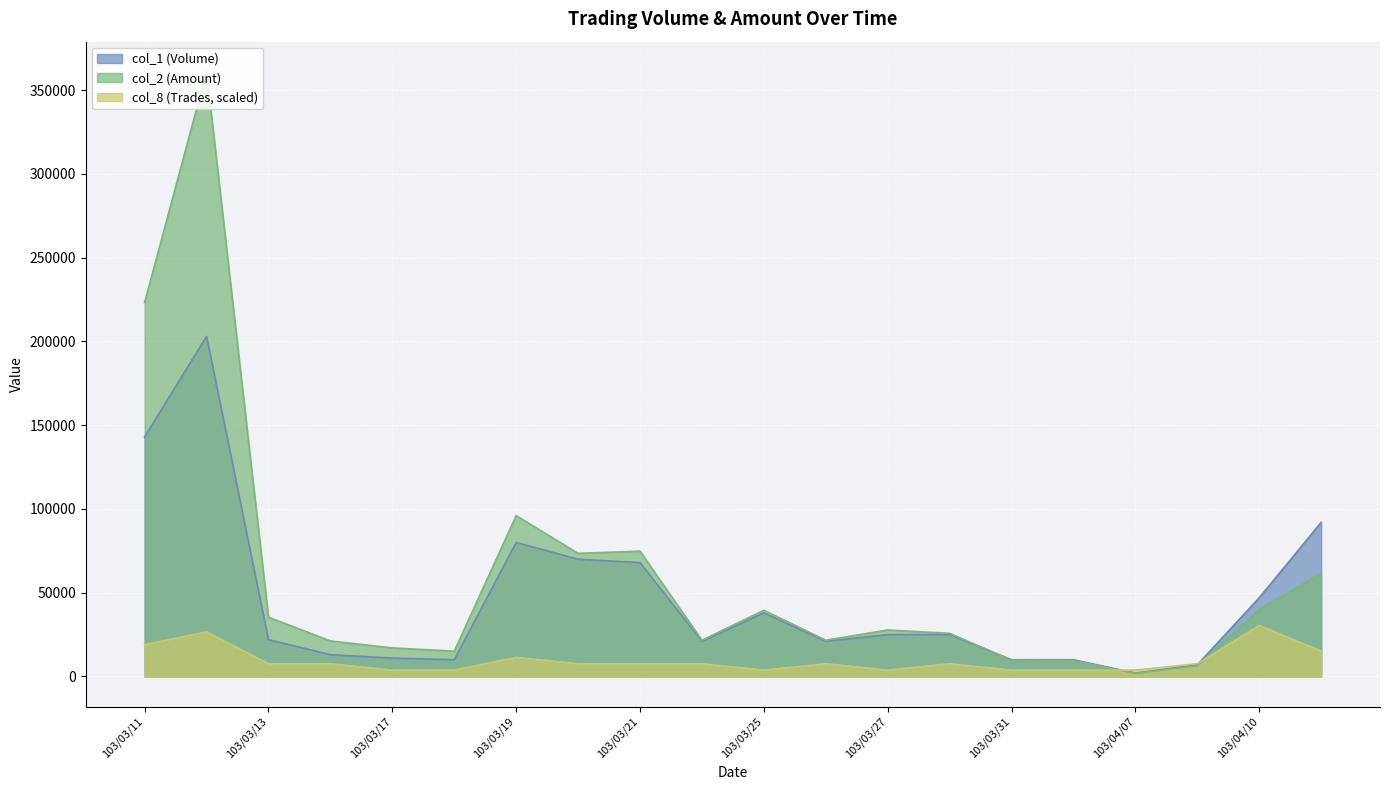

What is the minimum value shown in the chart?

1840.0